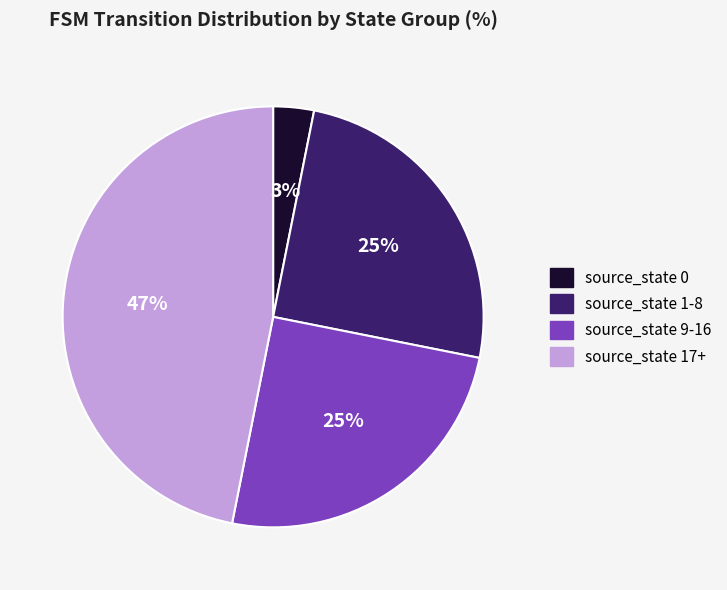

Is it true that source_state 1-8 is 25% of the pie?

True